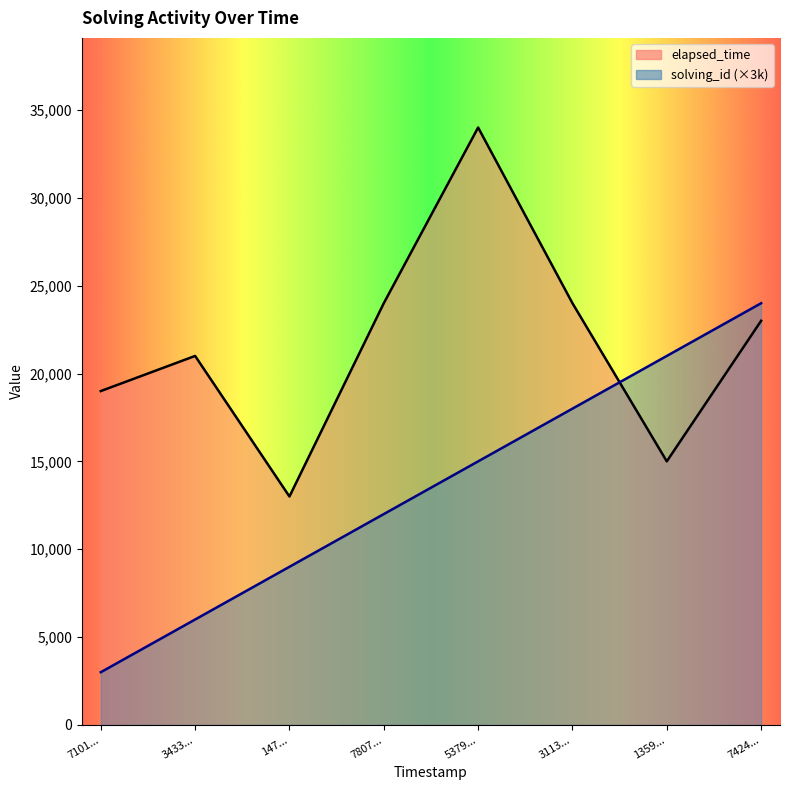

The solving_id (×3k) series shows 6000 at 3433.... True or false?

True